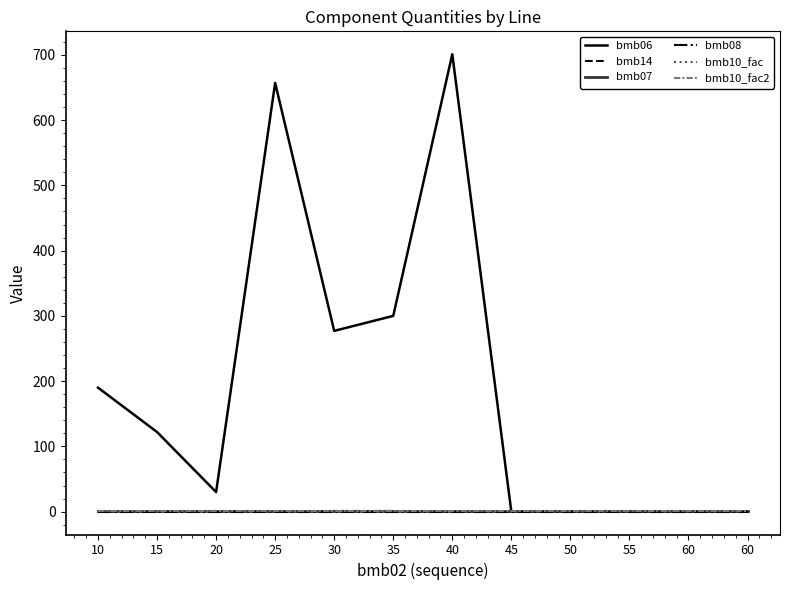

At which category is the sum across all series the highest?

40